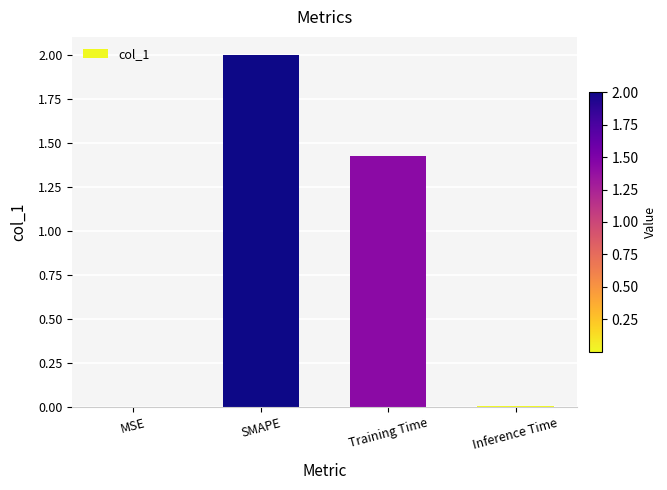

The value at SMAPE is 3.1. True or false?

False